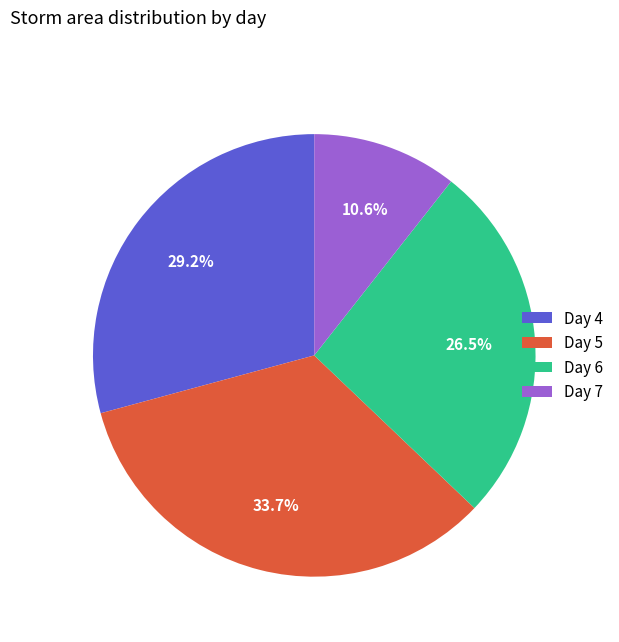

Is there a majority slice in this chart?

No